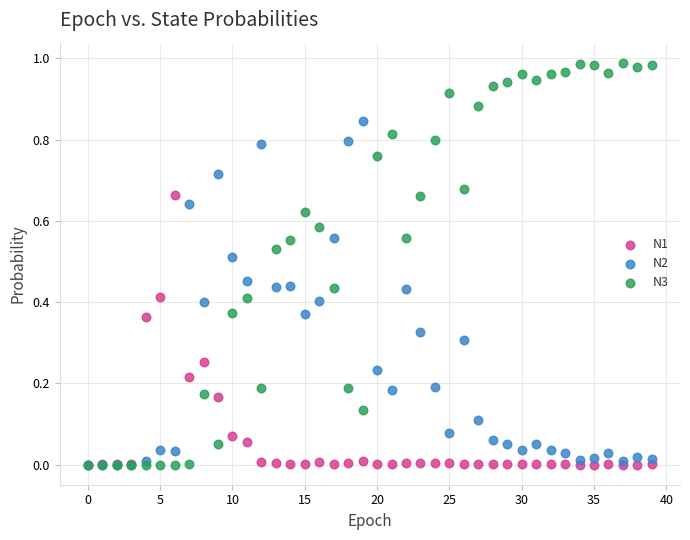

Which series reaches the maximum Y coordinate?

N3